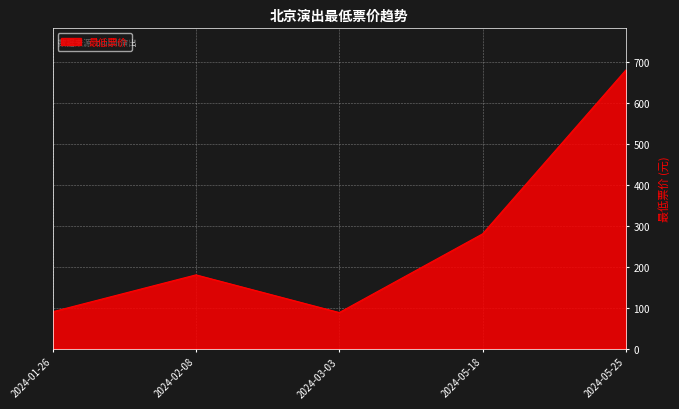

Which category has the highest value across all series?

2024-05-25